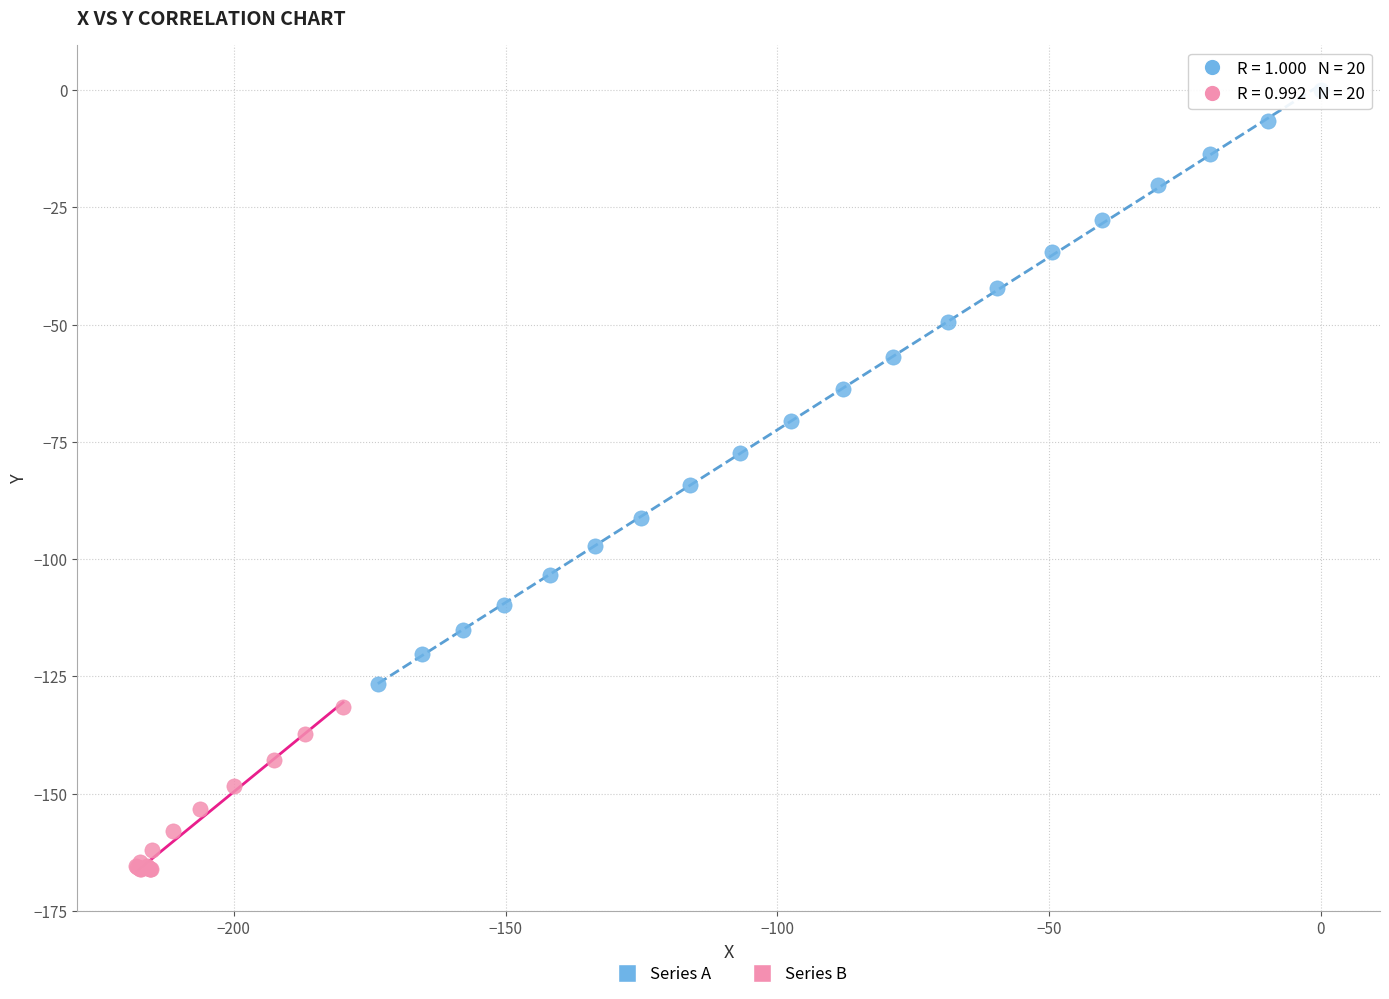

Which series contains the lowest Y value?

Series B